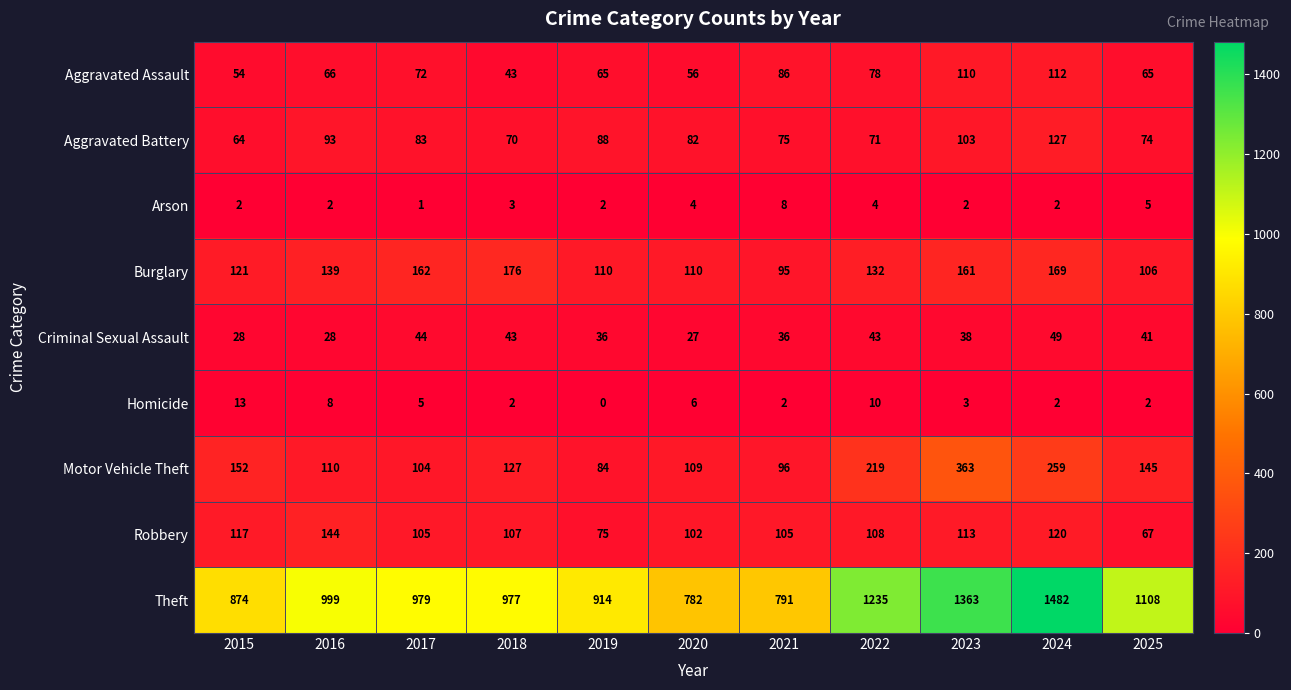

What is the approximate value of Burglary at 2020, to the nearest 10?

110